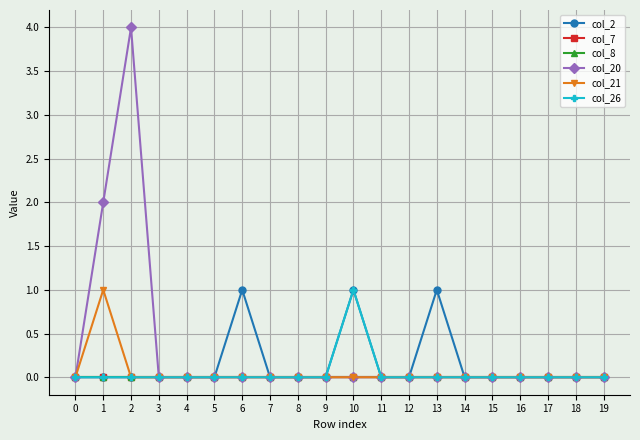

Reading left to right, what are all the values shown in this chart?

col_2: 0	0	0	0	0	0	1	0	0	0	1	0	0	1	0	0	0	0	0	0
col_7: 0	0	0	0	0	0	0	0	0	0	0	0	0	0	0	0	0	0	0	0
col_8: 0	0	0	0	0	0	0	0	0	0	0	0	0	0	0	0	0	0	0	0
col_20: 0	2	4	0	0	0	0	0	0	0	0	0	0	0	0	0	0	0	0	0
col_21: 0	1	0	0	0	0	0	0	0	0	0	0	0	0	0	0	0	0	0	0
col_26: 0	0	0	0	0	0	0	0	0	0	1	0	0	0	0	0	0	0	0	0